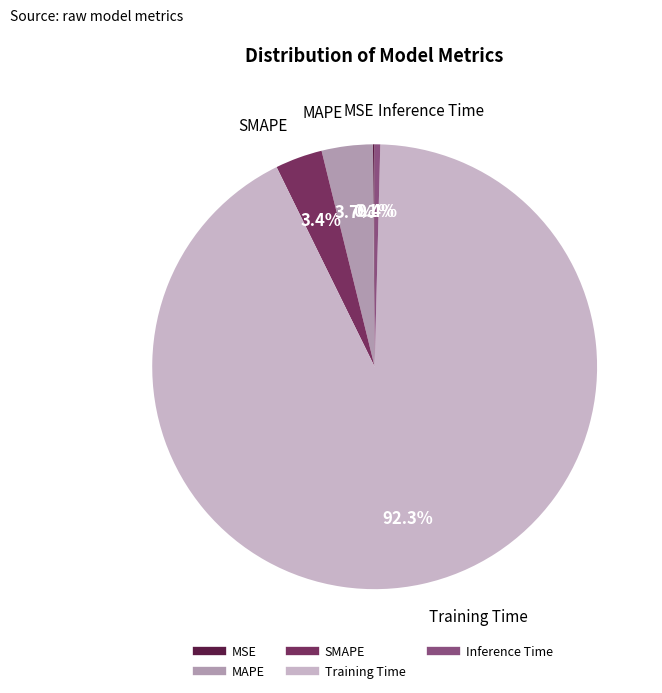

To the nearest percent, what is the combined percentage of SMAPE and Inference Time?

4%